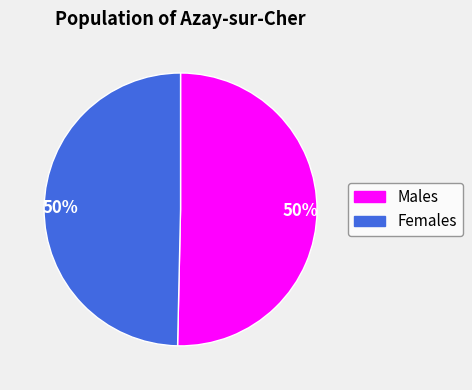

Do Males and Females together represent more than half of the pie?

Yes